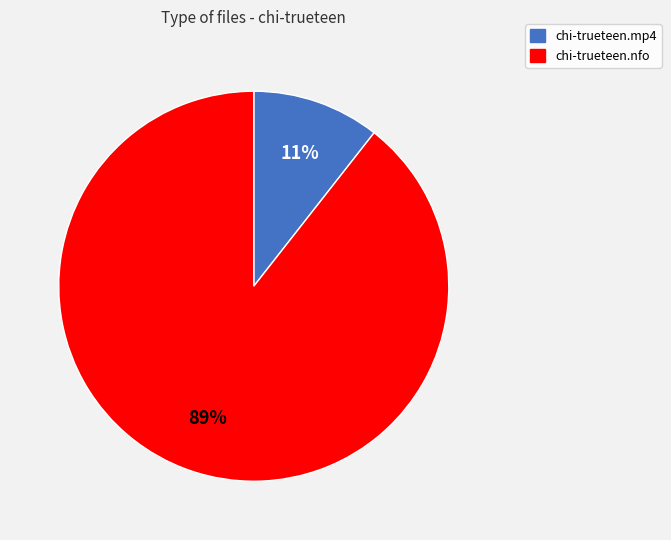

What is the smallest slice in the pie chart?

chi-trueteen.mp4